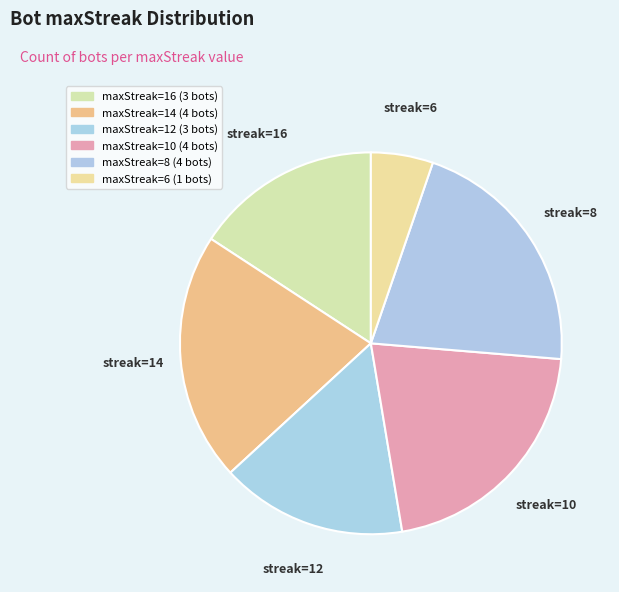

How many slices are in this pie chart?

6